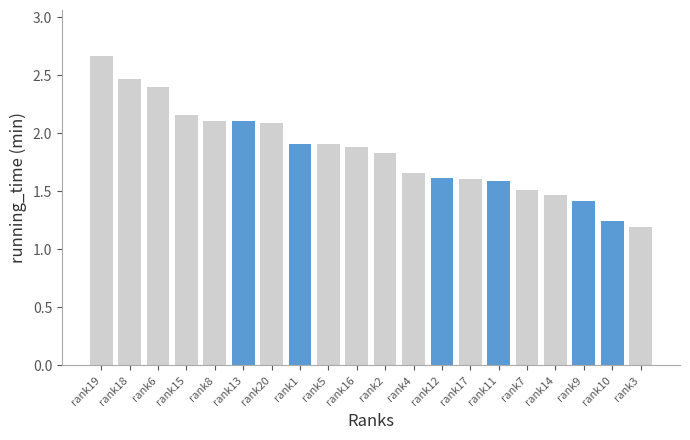

What is the label of the 2nd bar from the right?

rank10